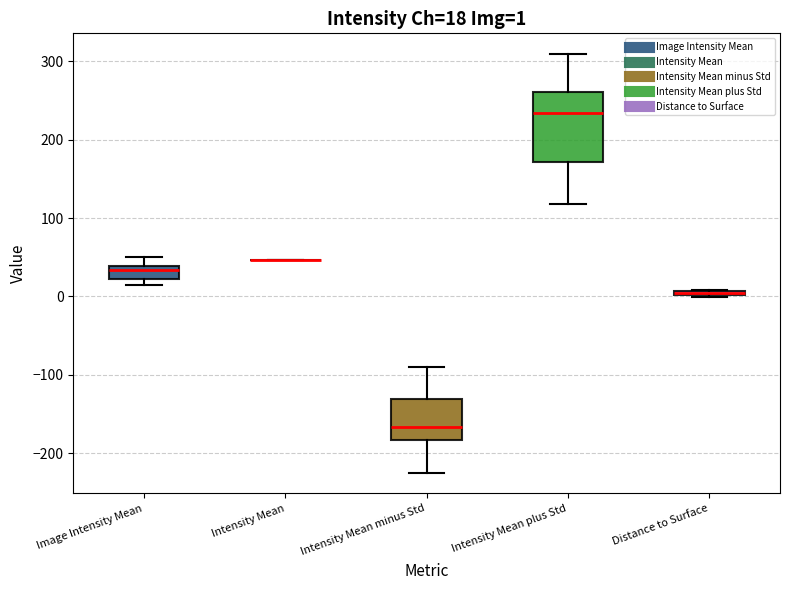

Which box is the tallest, from its lower edge to its upper edge?

Intensity Mean plus Std